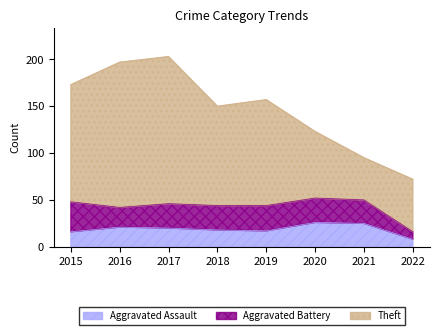

How many data points in Aggravated Assault are less than 20?

4